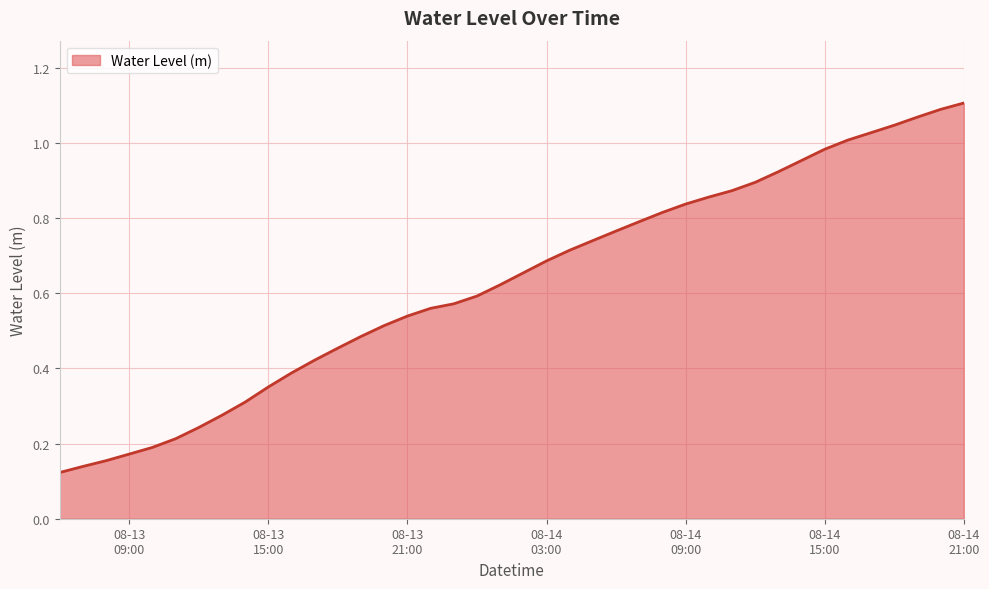

Which label corresponds to the smallest value in the chart?

2025-08-13 06:00:00